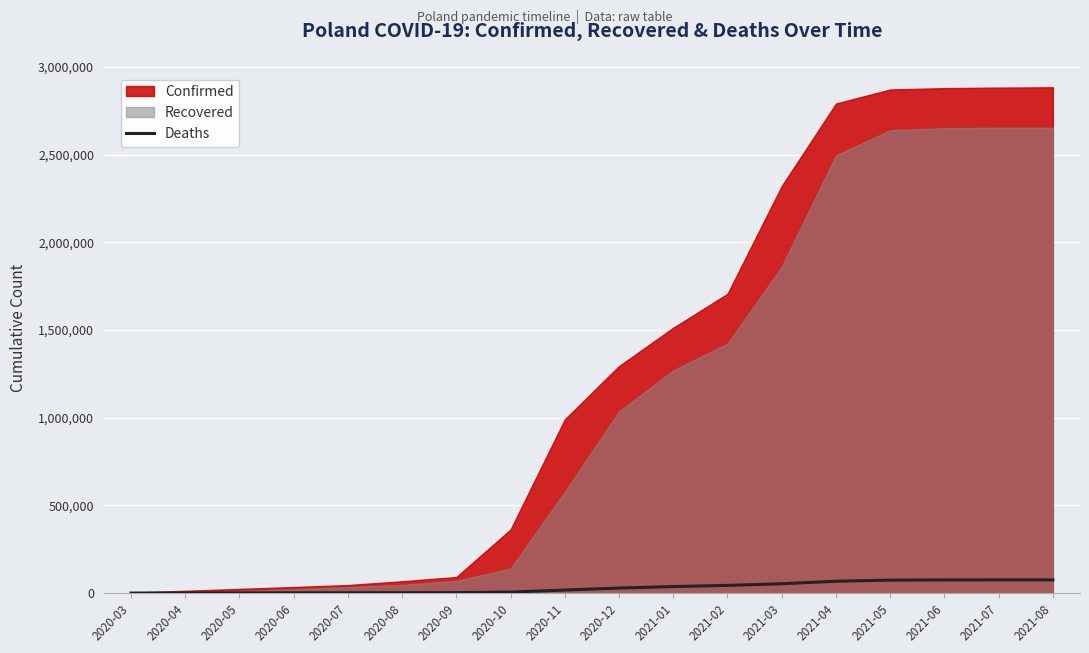

What is the sum of all values?

561621